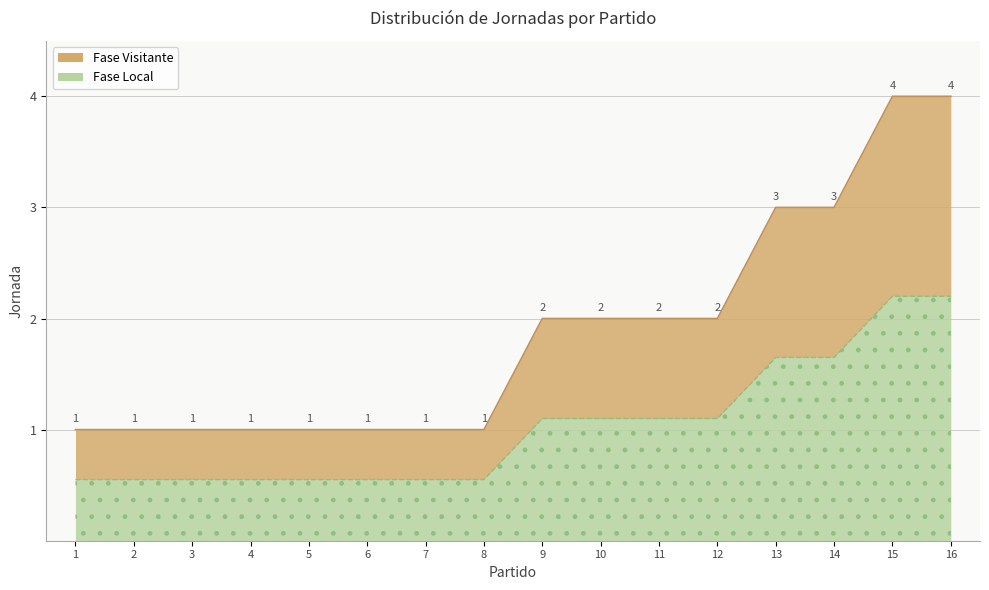

Is it true that the value at 9 is 2?

True